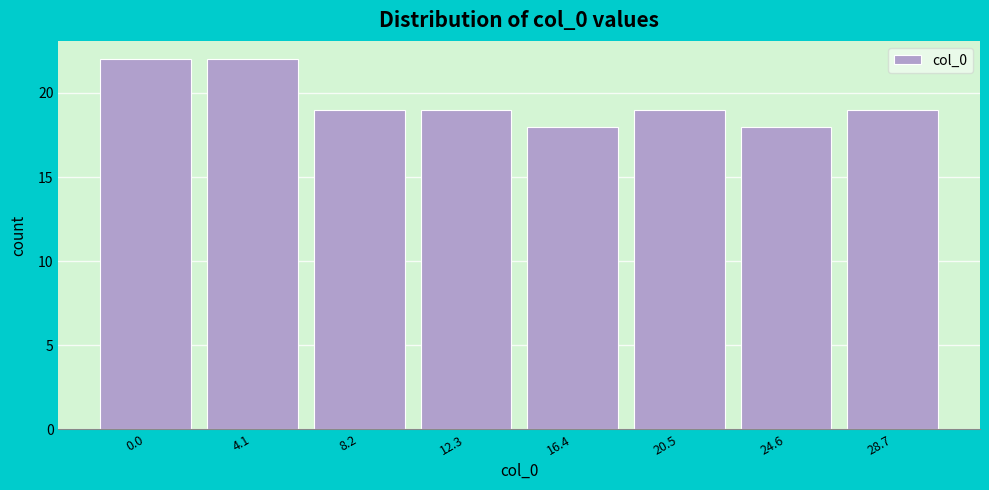

Reading right to left, list all the values displayed in this chart.

28.7=19	24.6=18	20.5=19	16.4=18	12.3=19	8.2=19	4.1=22	0.0=22